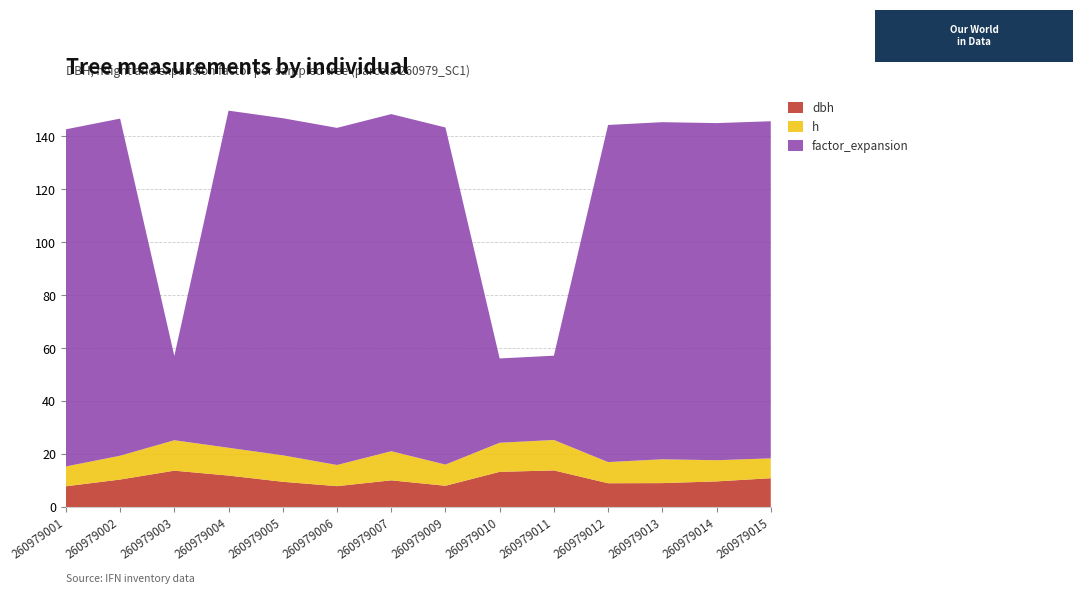

Reading left to right, extract all data points from this chart.

dbh: 260979001=7.8	260979002=10.4	260979003=13.8	260979004=11.9	260979005=9.6	260979006=7.9	260979007=10.1	260979009=8.1	260979010=13.3	260979011=13.8	260979012=9.0	260979013=9.1	260979014=9.7	260979015=10.9
h: 260979001=7.5	260979002=9.0	260979003=11.5	260979004=10.5	260979005=10.0	260979006=8.0	260979007=11.0	260979009=8.0	260979010=11.0	260979011=11.5	260979012=8.0	260979013=9.0	260979014=8.0	260979015=7.5
factor_expansion: 260979001=127.3	260979002=127.3	260979003=31.8	260979004=127.3	260979005=127.3	260979006=127.3	260979007=127.3	260979009=127.3	260979010=31.8	260979011=31.8	260979012=127.3	260979013=127.3	260979014=127.3	260979015=127.3